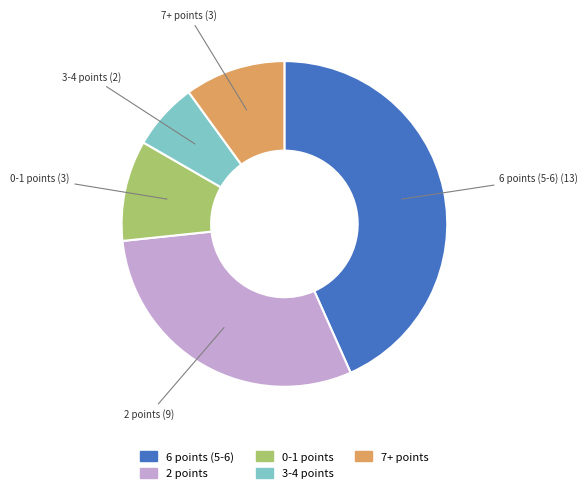

Do 7+ points and 0-1 points together represent more than half of the pie?

No